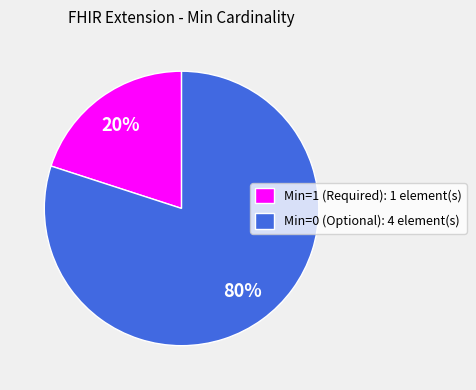

Which slice represents more than half of the pie?

Min=0 (Optional): 4 element(s)